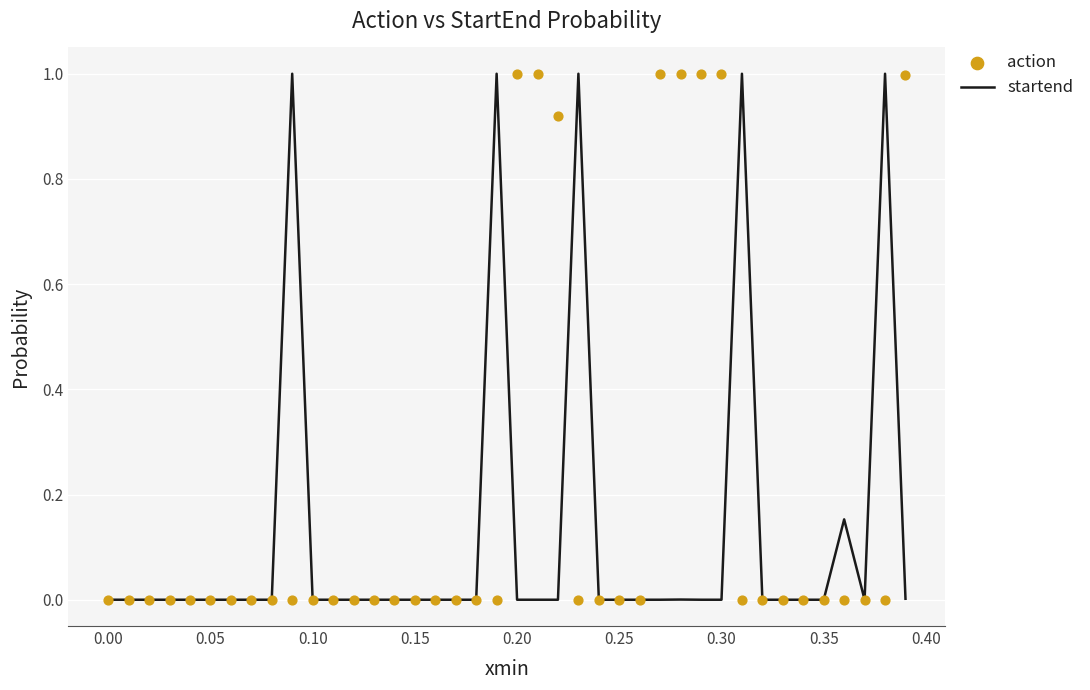

At how many categories does at least one series exceed 0?

38